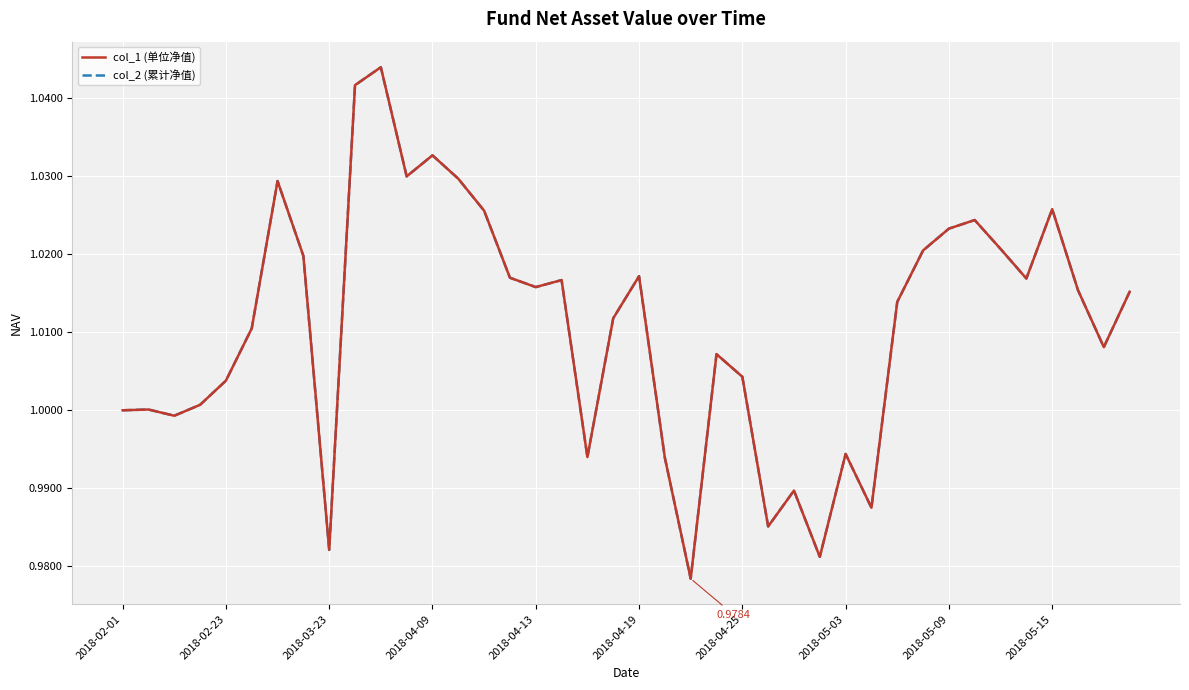

What is the difference between the second highest and second lowest values in the col_1 (单位净值) series?

0.1